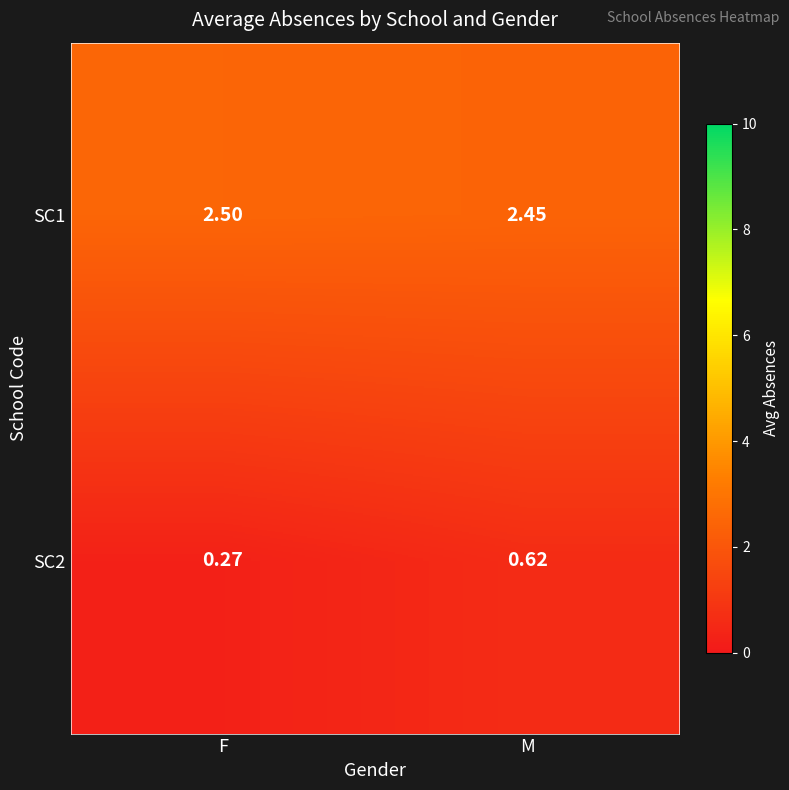

Which label corresponds to the largest value in the chart?

F